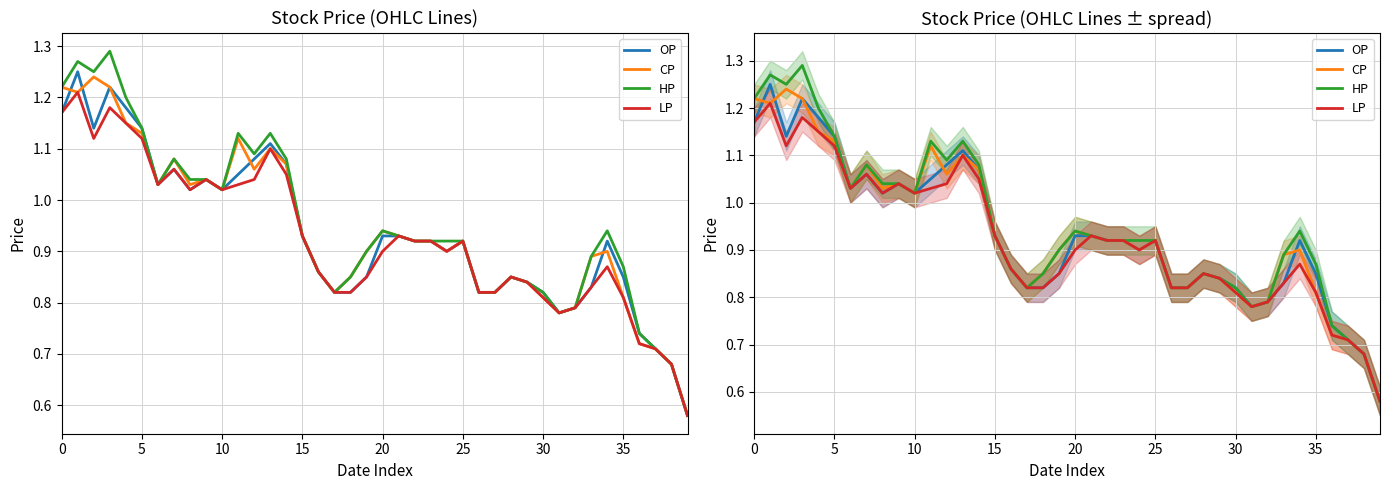

Reading left to right, transcribe all the data shown in this chart.

OP: 1.2	1.2	1.1	1.2	1.2	1.1	1.0	1.1	1.0	1.0	1.0	1.1	1.1	1.1	1.1	0.9	0.9	0.8	0.8	0.8	0.9	0.9	0.9	0.9	0.9	0.9	0.8	0.8	0.8	0.8	0.8	0.8	0.8	0.8	0.9	0.8	0.7	0.7	0.7	0.6
CP: 1.2	1.2	1.2	1.2	1.1	1.1	1.0	1.1	1.0	1.0	1.0	1.1	1.1	1.1	1.1	0.9	0.9	0.8	0.8	0.9	0.9	0.9	0.9	0.9	0.9	0.9	0.8	0.8	0.8	0.8	0.8	0.8	0.8	0.9	0.9	0.8	0.7	0.7	0.7	0.6
HP: 1.2	1.3	1.2	1.3	1.2	1.1	1.0	1.1	1.0	1.0	1.0	1.1	1.1	1.1	1.1	0.9	0.9	0.8	0.8	0.9	0.9	0.9	0.9	0.9	0.9	0.9	0.8	0.8	0.8	0.8	0.8	0.8	0.8	0.9	0.9	0.9	0.7	0.7	0.7	0.6
LP: 1.2	1.2	1.1	1.2	1.1	1.1	1.0	1.1	1.0	1.0	1.0	1.0	1.0	1.1	1.1	0.9	0.9	0.8	0.8	0.8	0.9	0.9	0.9	0.9	0.9	0.9	0.8	0.8	0.8	0.8	0.8	0.8	0.8	0.8	0.9	0.8	0.7	0.7	0.7	0.6